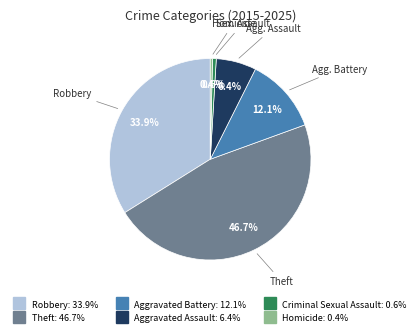

Which category has the biggest portion of the pie?

Theft